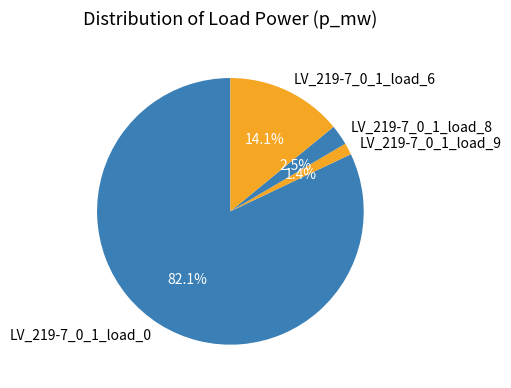

How many segments does this pie chart have?

4